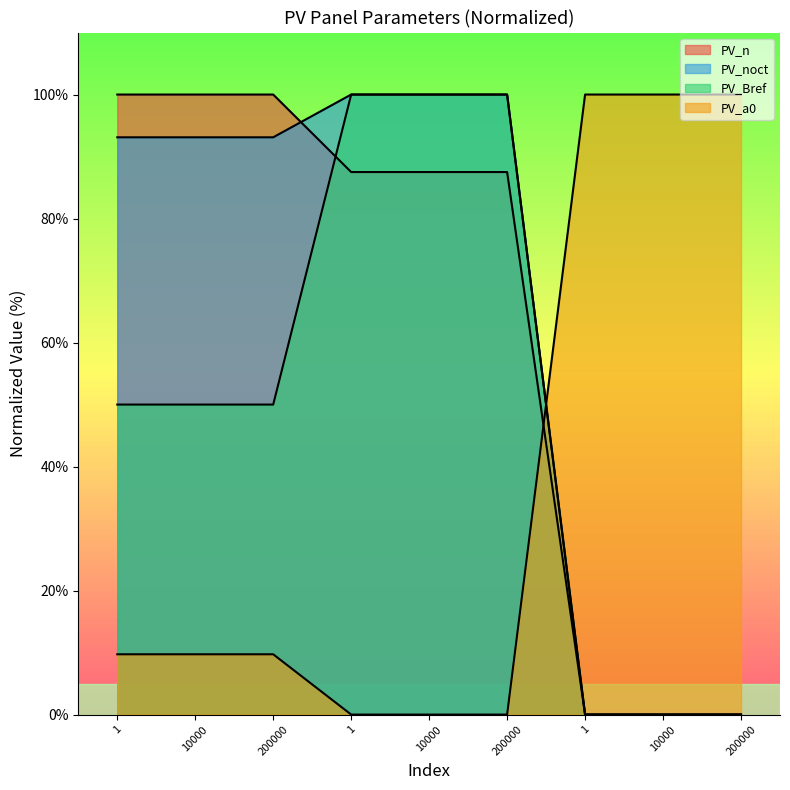

How many series are shown in this chart?

4